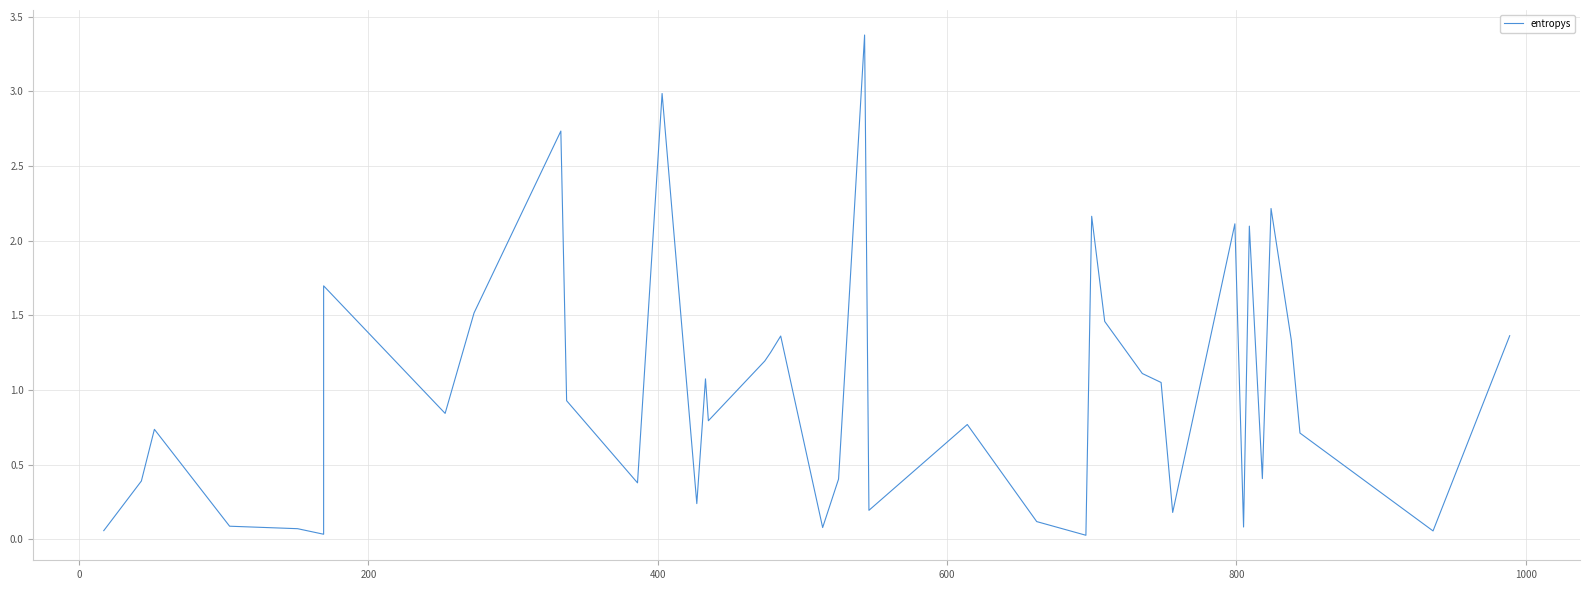

How many interior local valleys (lower than both neighbors) does the data have?

12